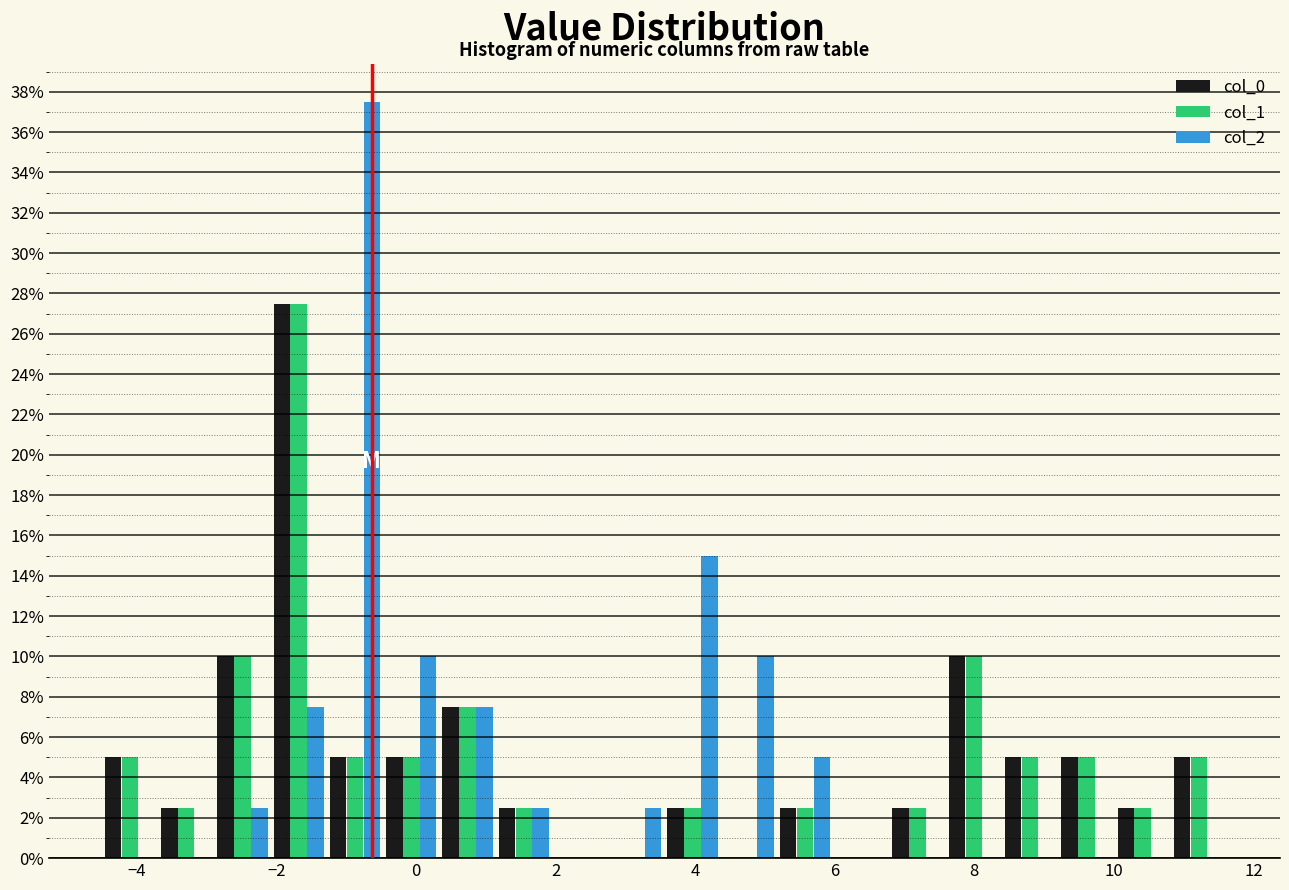

What is the height of the col_1 bar covering 10.8 to 11.6 on the x-axis? Neither the bar edges nor the heights are printed on the chart, so give them approximately, as read against the axes.

5.0